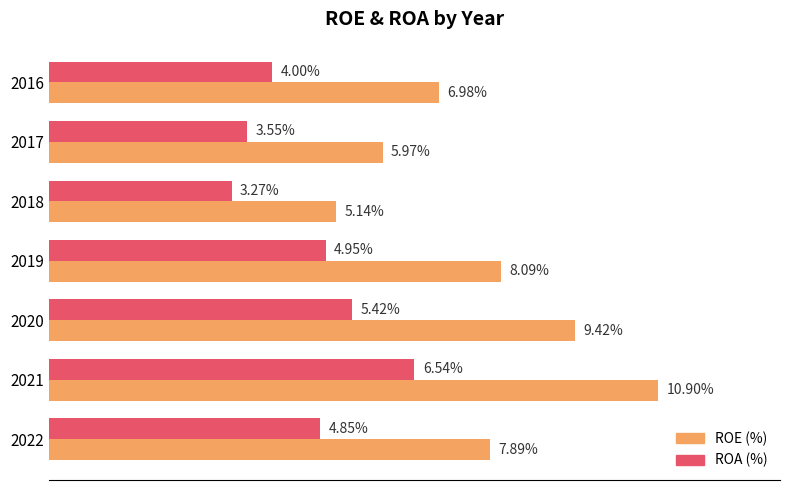

Rank the series by their average value, from highest to lowest.

ROE (%), ROA (%)